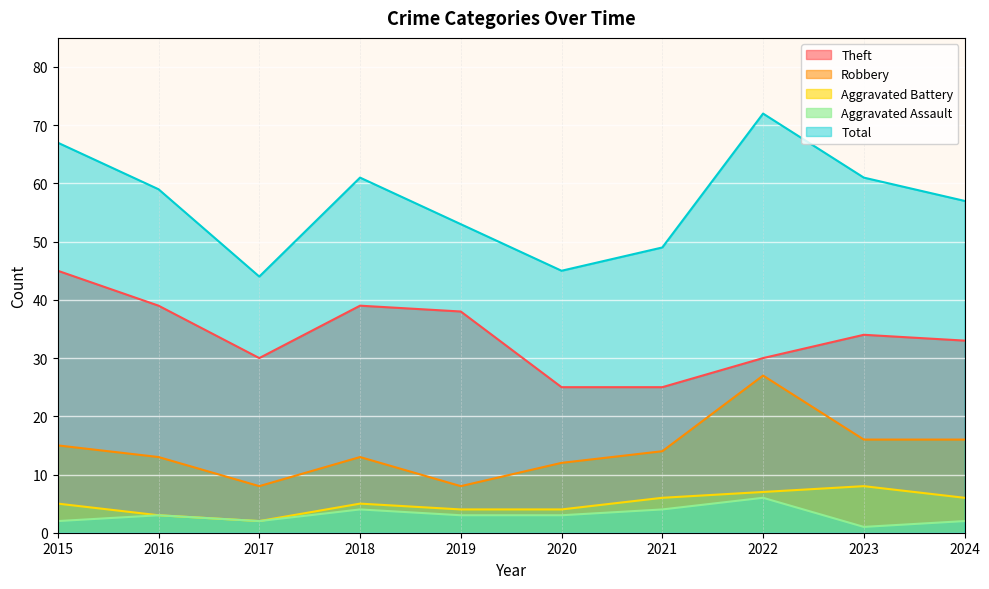

Does the chart display data point markers on the line(s)?

No